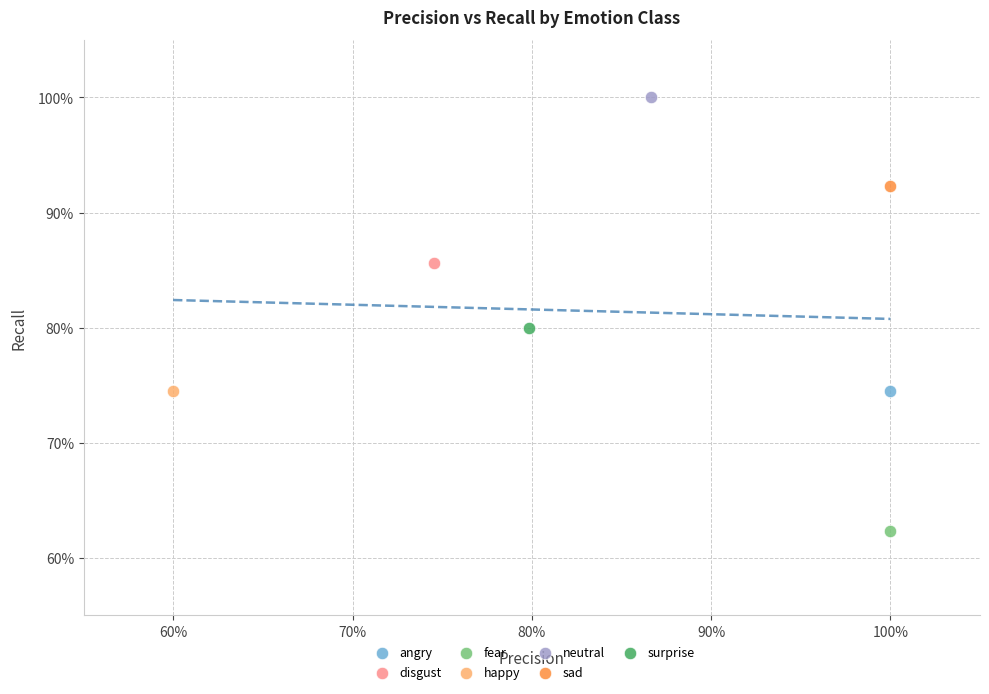

What are all the series names shown in the legend?

angry, disgust, fear, happy, neutral, sad, surprise